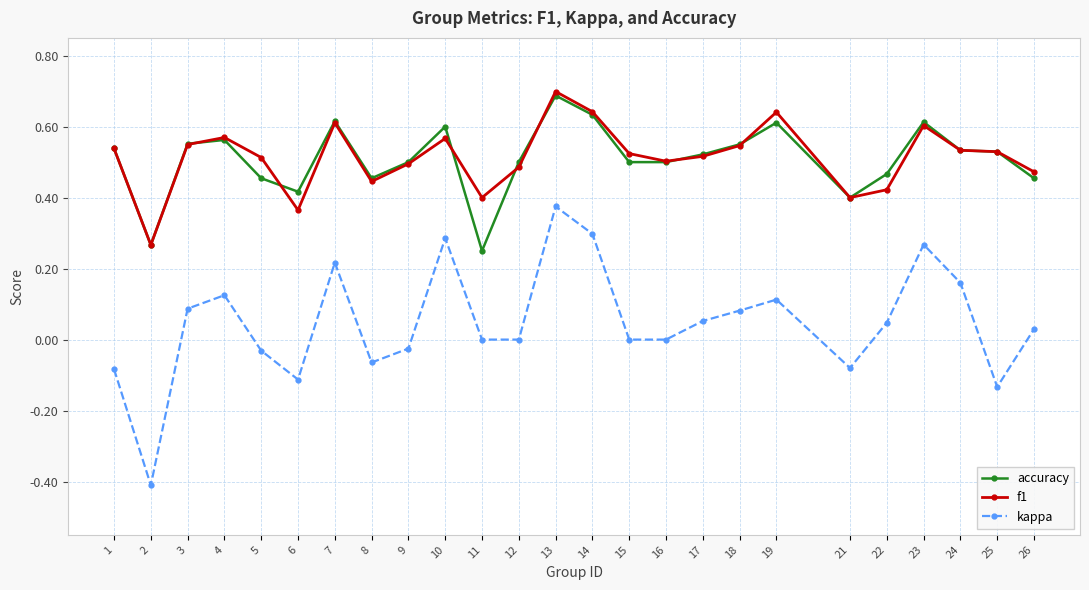

Which series changed the most between 10 and 12?

kappa